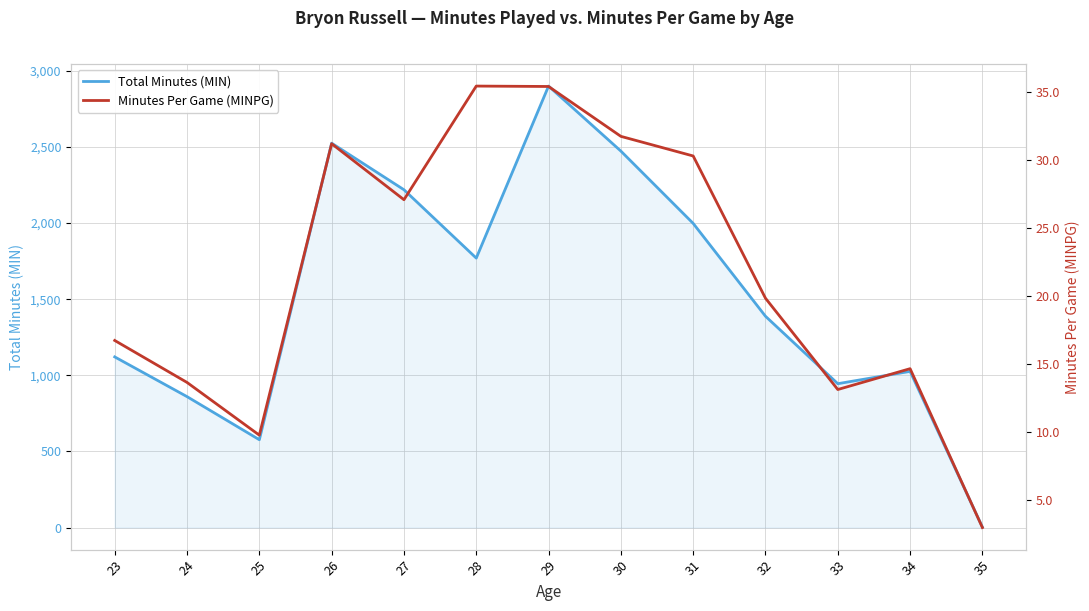

What is the difference between the highest and lowest values at 30?

2441.3